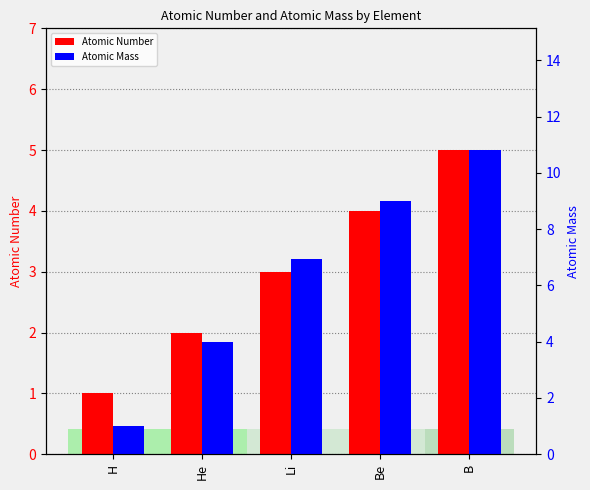

What is the average value of the Atomic Number series?

3.0